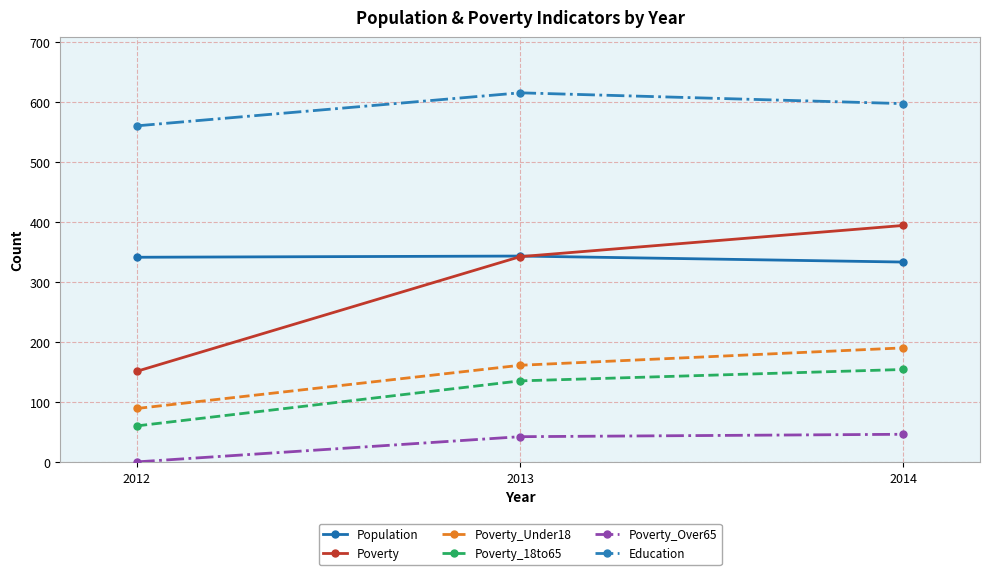

What is the total value across all series at 2014?

1720